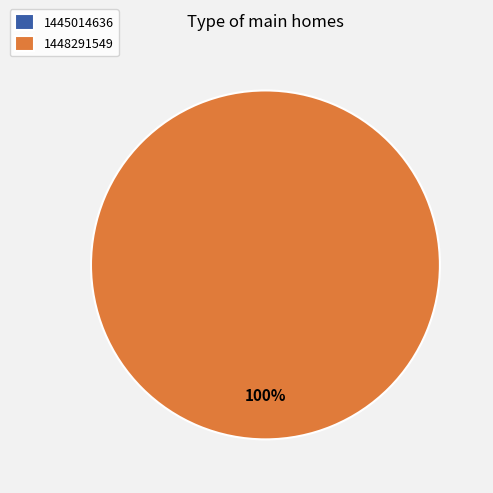

The 1448291549 slice represents 100% of the pie. True or false?

True